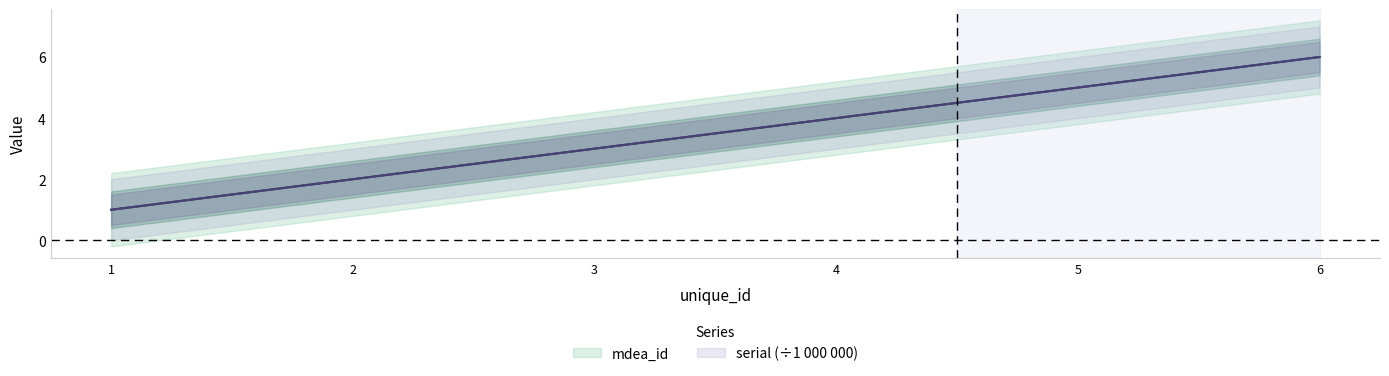

Which series changed the most between 3 and 4?

mdea_id